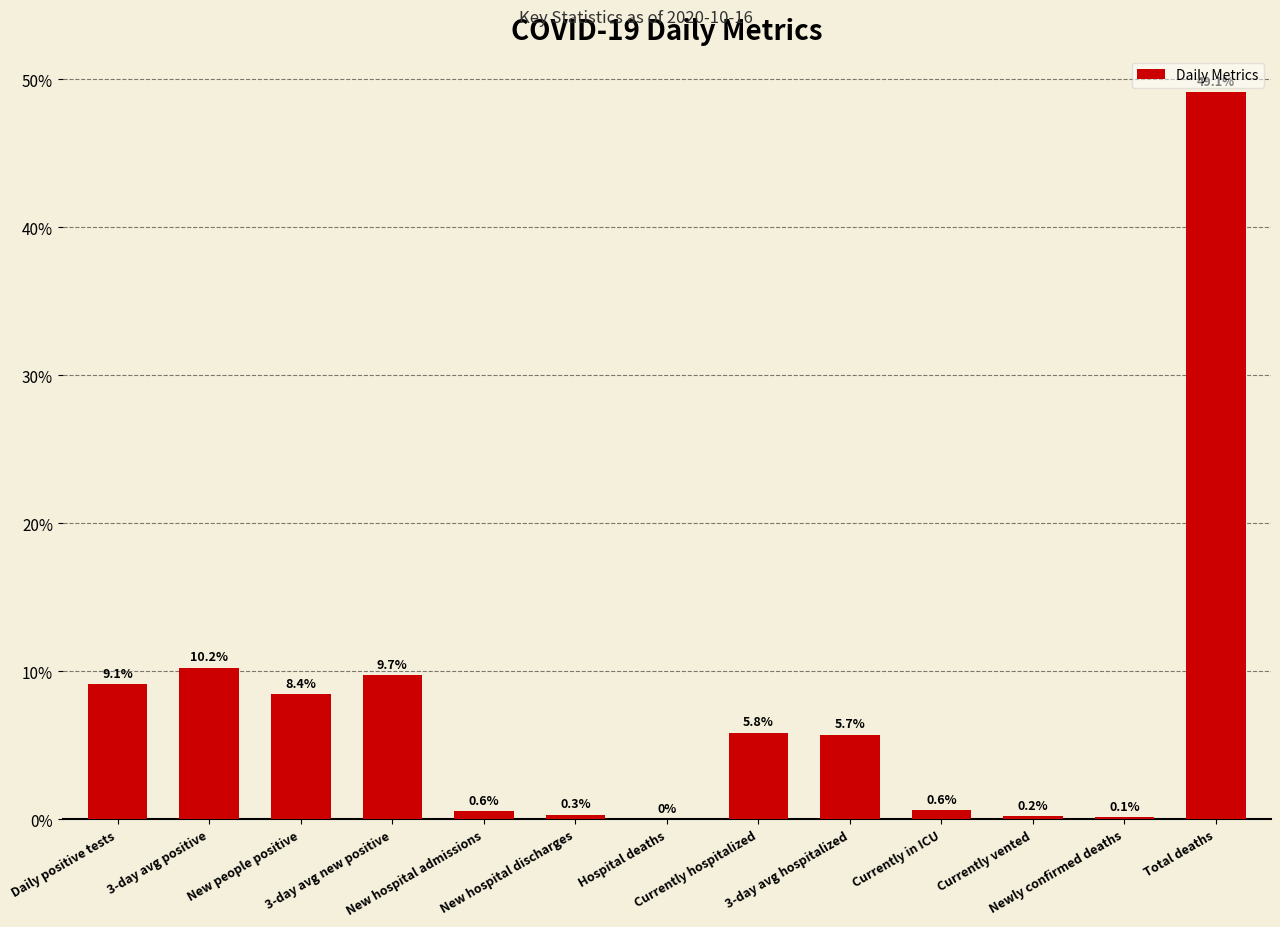

The chart shows a value of 9.7 at 3-day avg hospitalized. True or false?

False